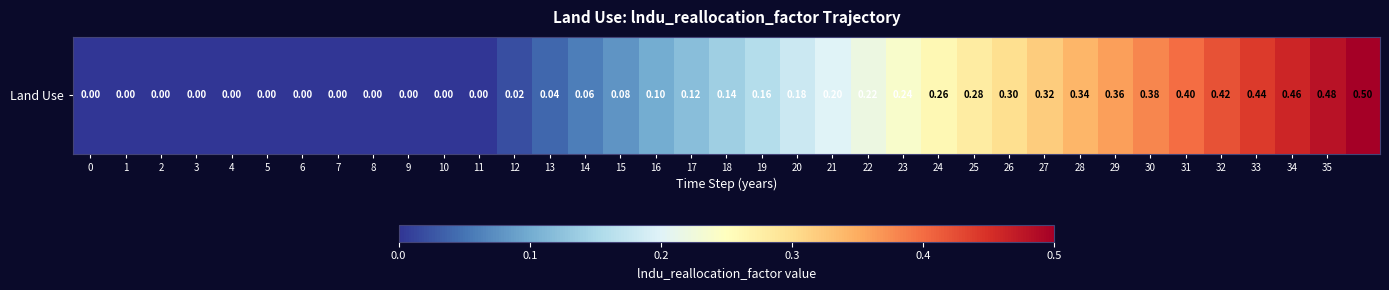

Reading right to left, extract all data points from this chart.

0.5	0.5	0.5	0.4	0.4	0.4	0.4	0.4	0.3	0.3	0.3	0.3	0.3	0.2	0.2	0.2	0.2	0.2	0.1	0.1	0.1	0.1	0.1	0.0	0.0	0.0	0.0	0.0	0.0	0.0	0.0	0.0	0.0	0.0	0.0	0.0	0.0